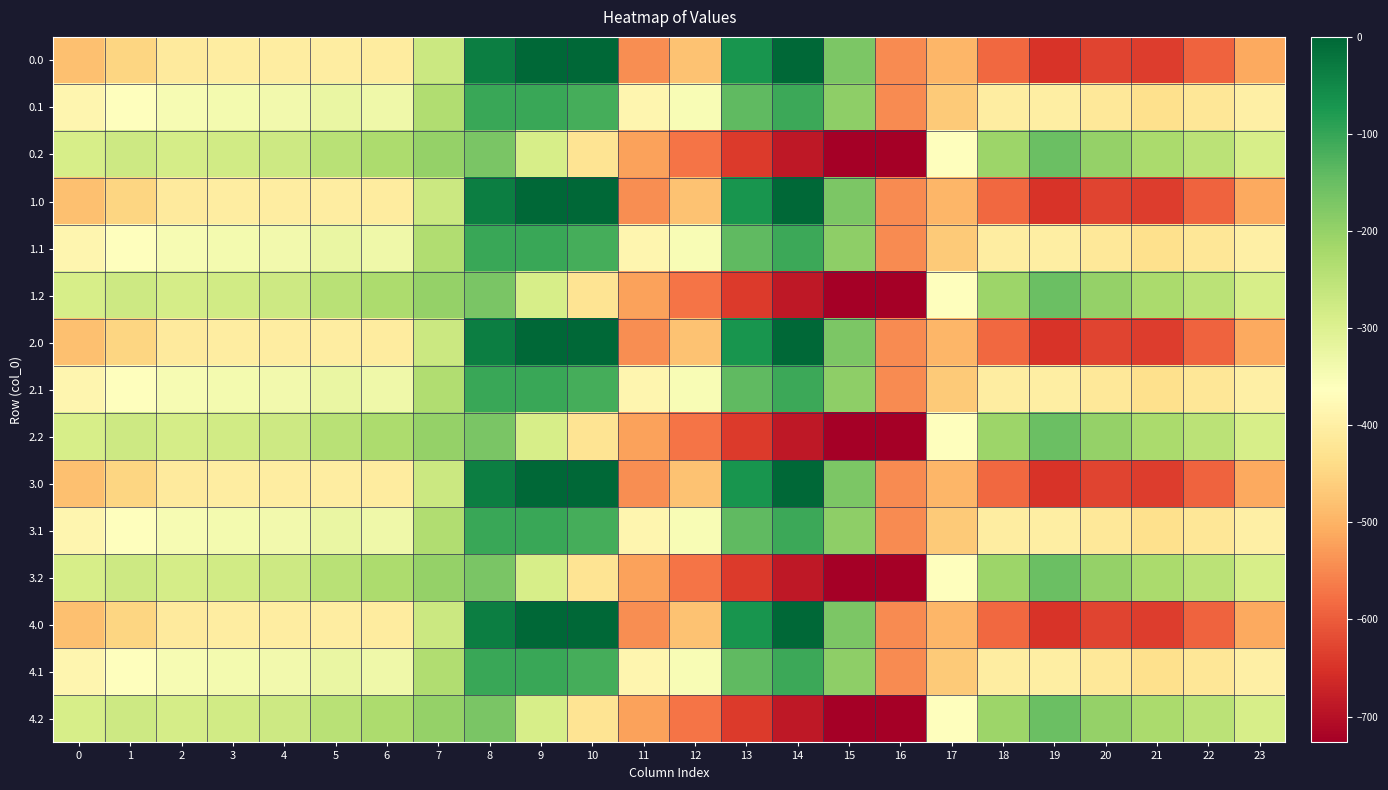

What is the total value across all series at 14?

-3966.1